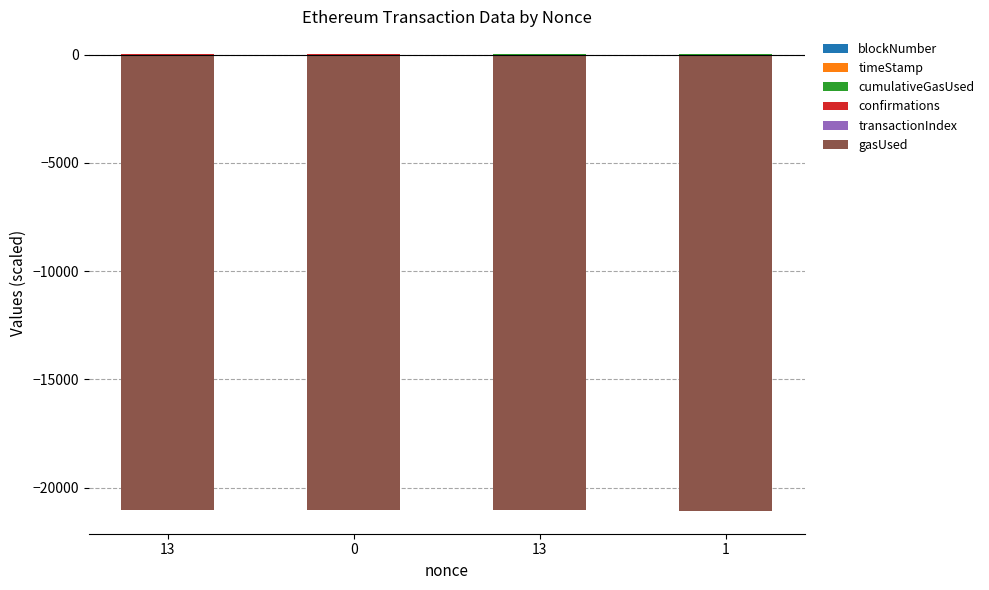

Between 0 and 13, which is larger?

13